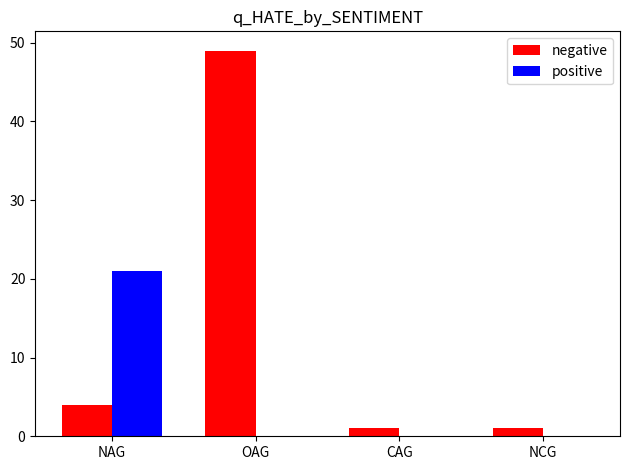

Which category has the highest value in the positive series?

NAG